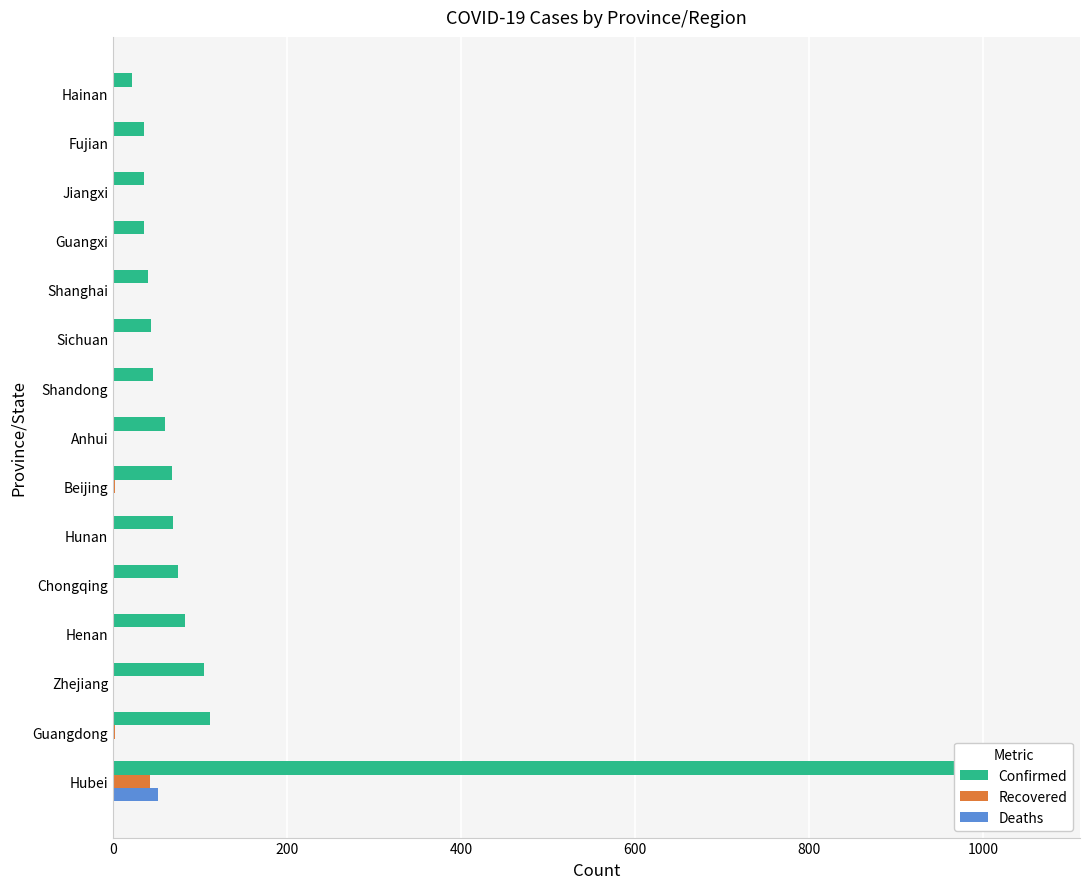

Which series has the largest range (max minus min)?

Confirmed